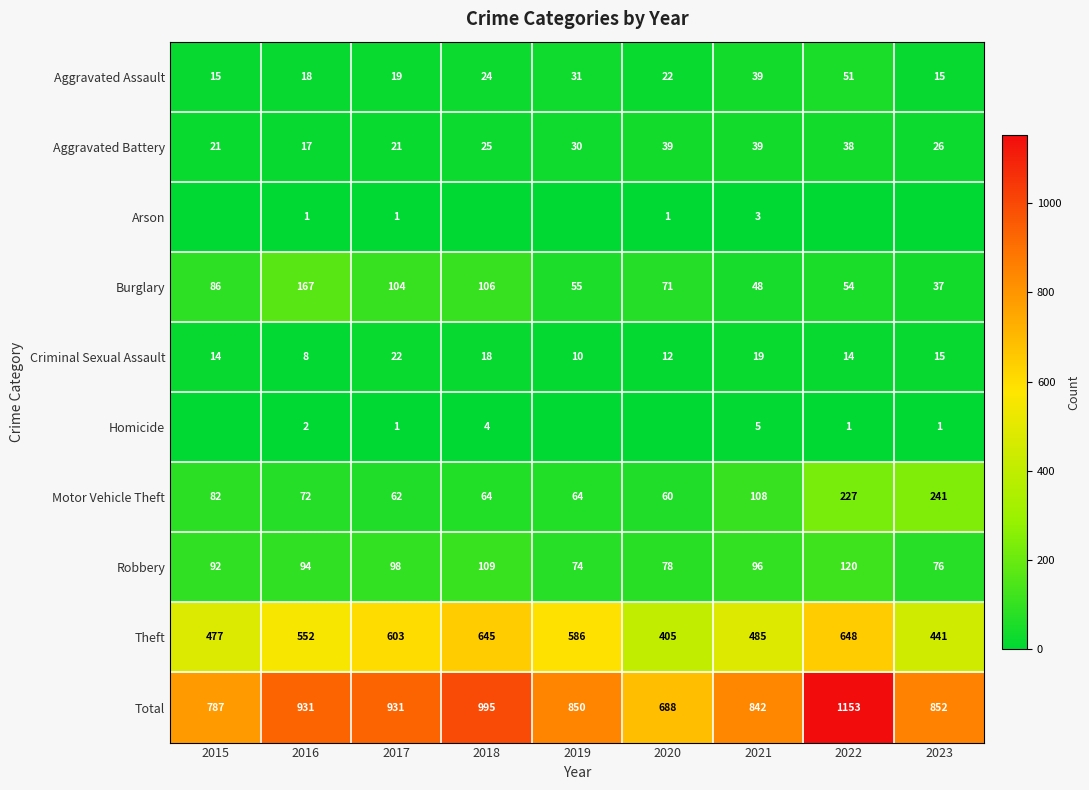

At which category is the sum across all series the highest?

2022